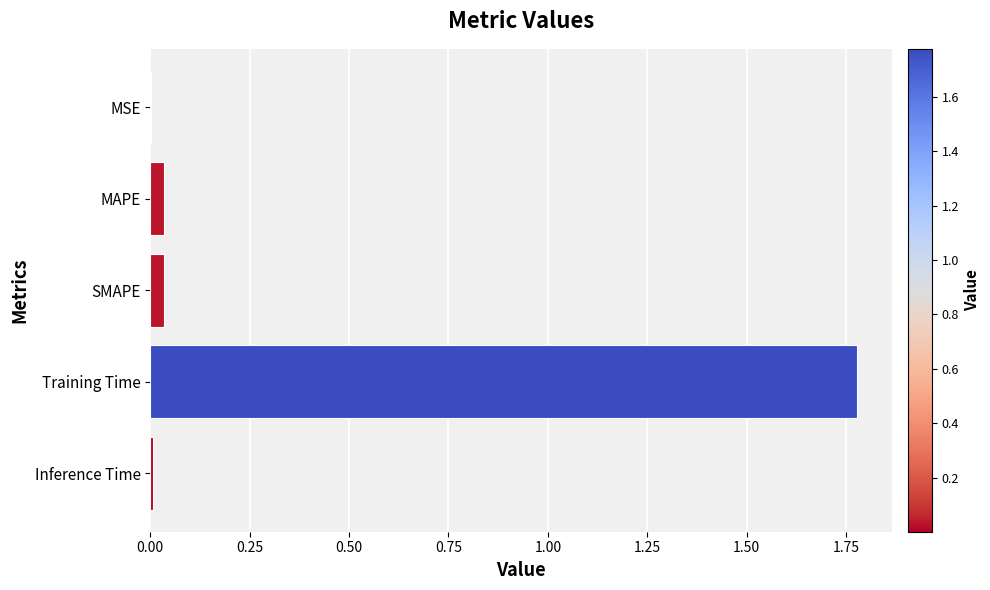

The value at MSE is 0.0. True or false?

True